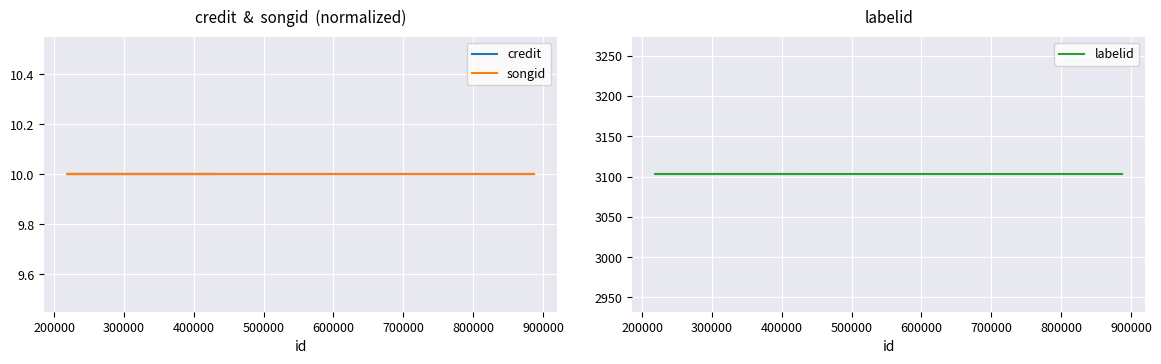

Is it true that credit equals 10 at 300000?

True